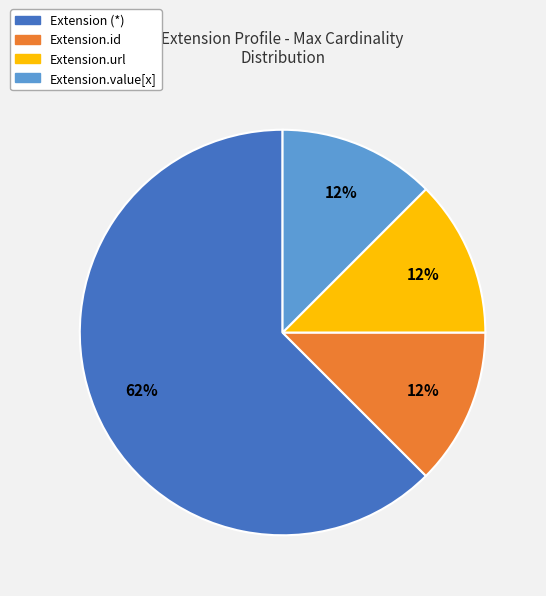

What is the ratio of the value at Extension.id to the value at Extension.url?

1.0